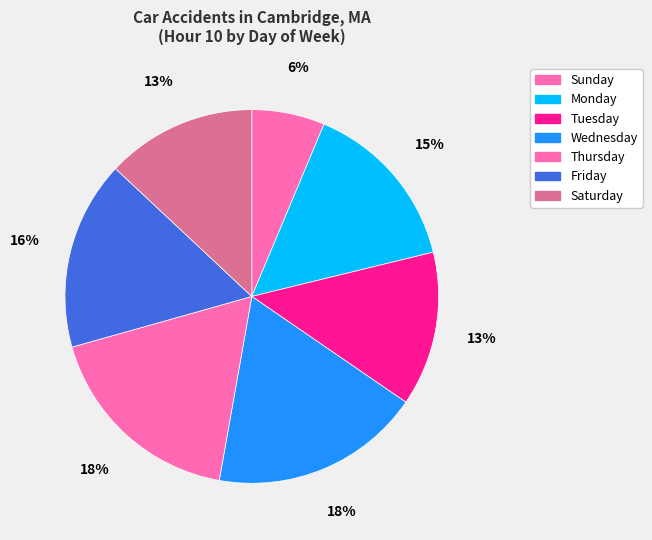

What is the largest slice in the pie chart?

Wednesday